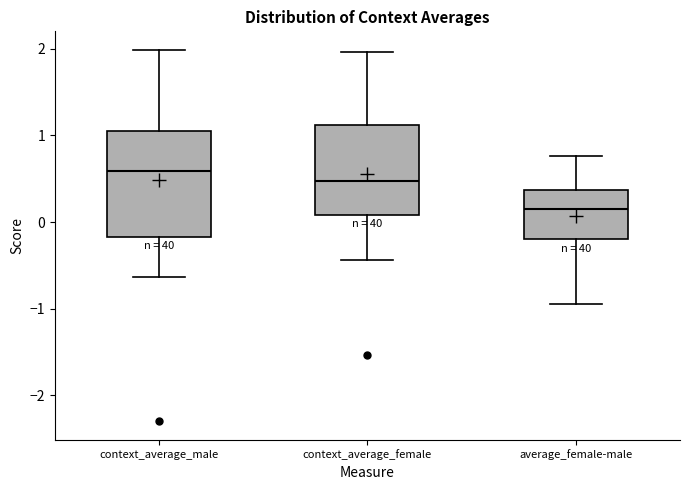

Where does the upper whisker of the box for average_female-male end on the y-axis? The values are not printed on the chart, so give them approximately, as read against the axis.

0.8